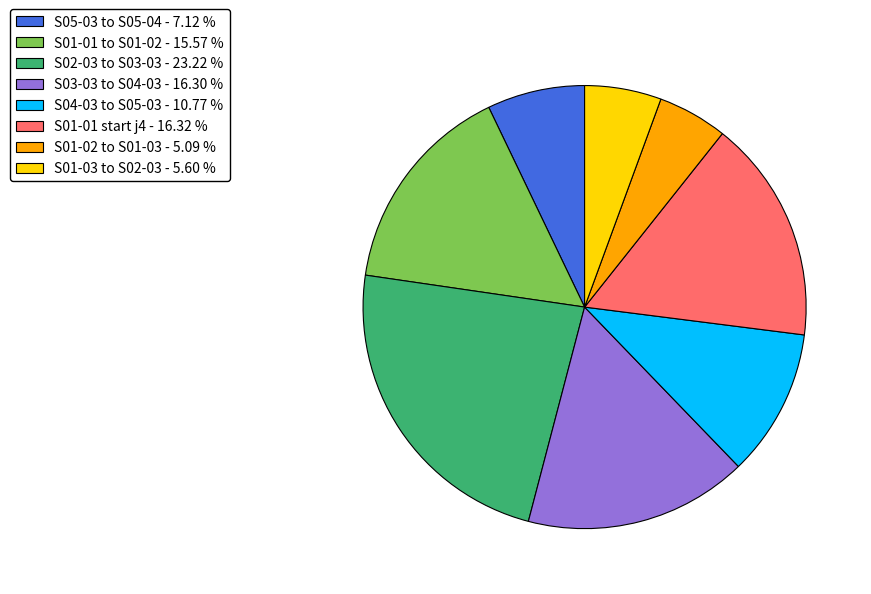

What is the smallest slice in the pie chart?

S01-02 to S01-03 - 5.09 %